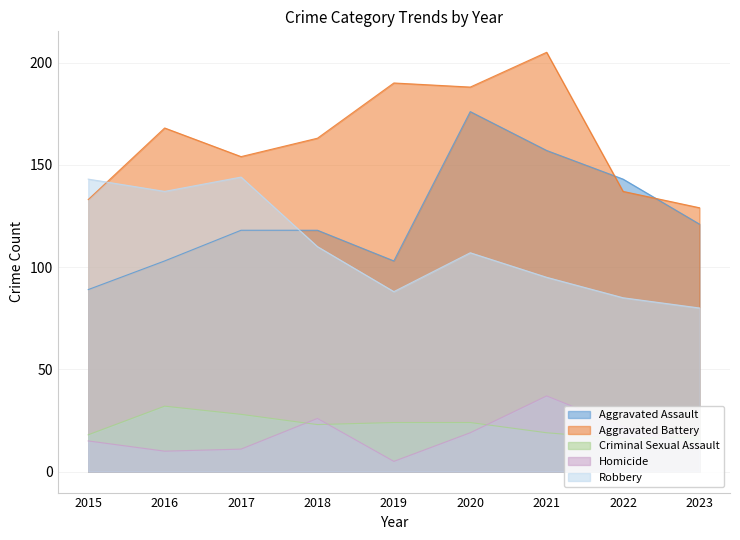

Which series has the largest total across all categories?

Aggravated Battery